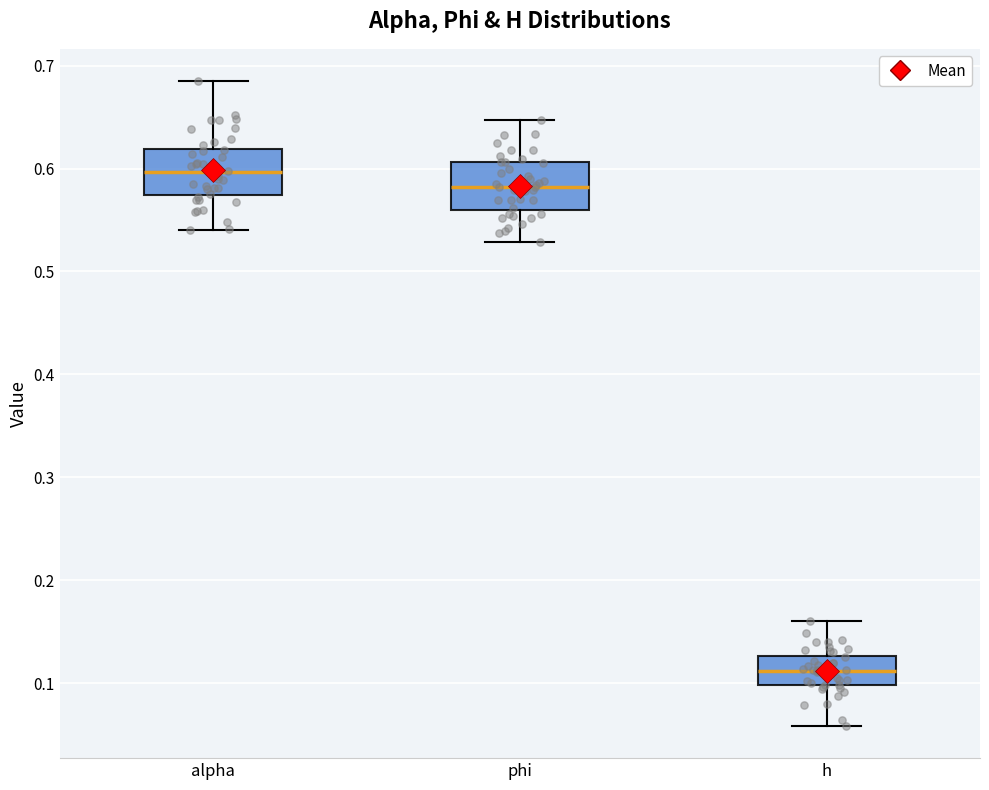

Reading left to right, transcribe this box plot: for each box, give where its median line is, the range the box spans, and where its two whiskers end, as read against the y-axis. The values are not printed on the chart, so give them approximately, as read against the axis.

alpha: median 0.60, box 0.57 to 0.62, whiskers 0.54 to 0.69
phi: median 0.58, box 0.56 to 0.61, whiskers 0.53 to 0.65
h: median 0.11, box 0.10 to 0.13, whiskers 0.06 to 0.16